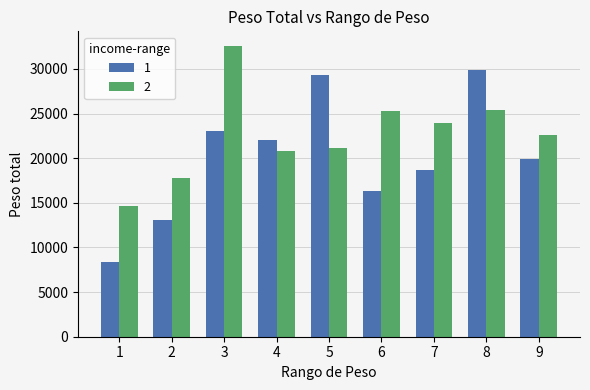

Does the chart contain stacked bars?

No